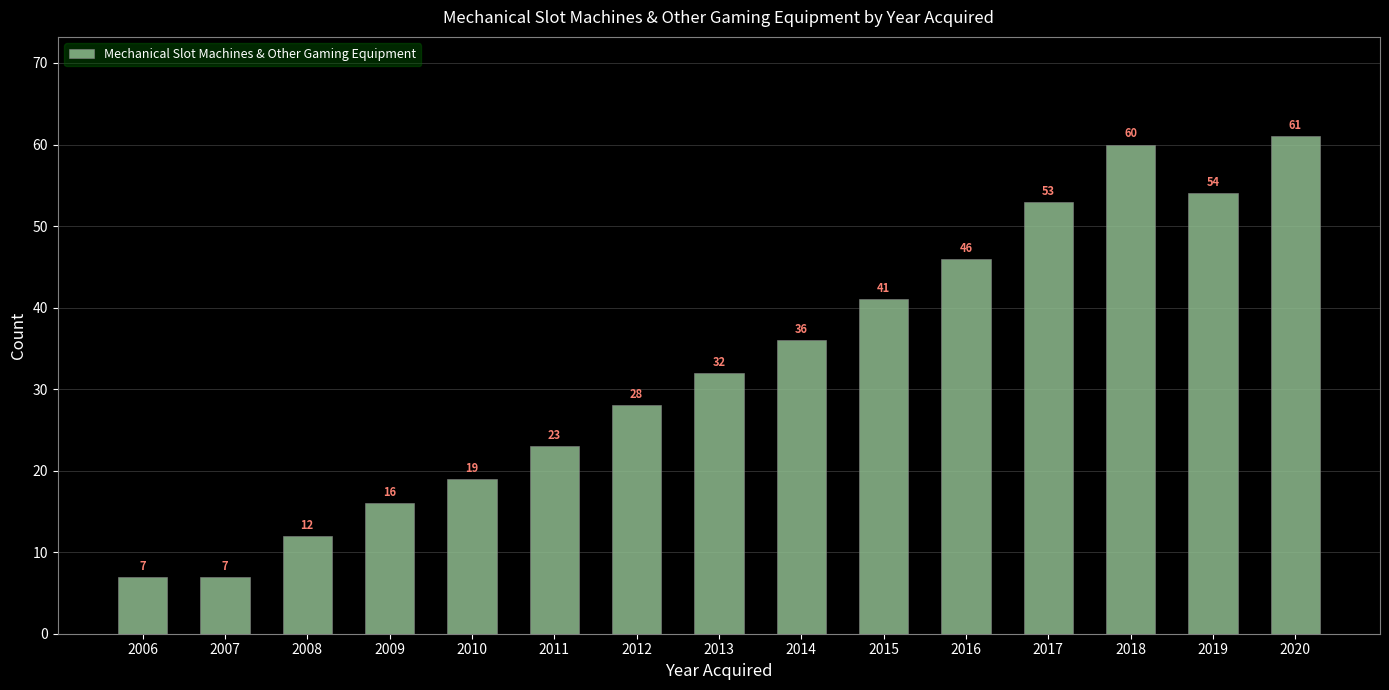

What is the maximum value shown in the chart?

61